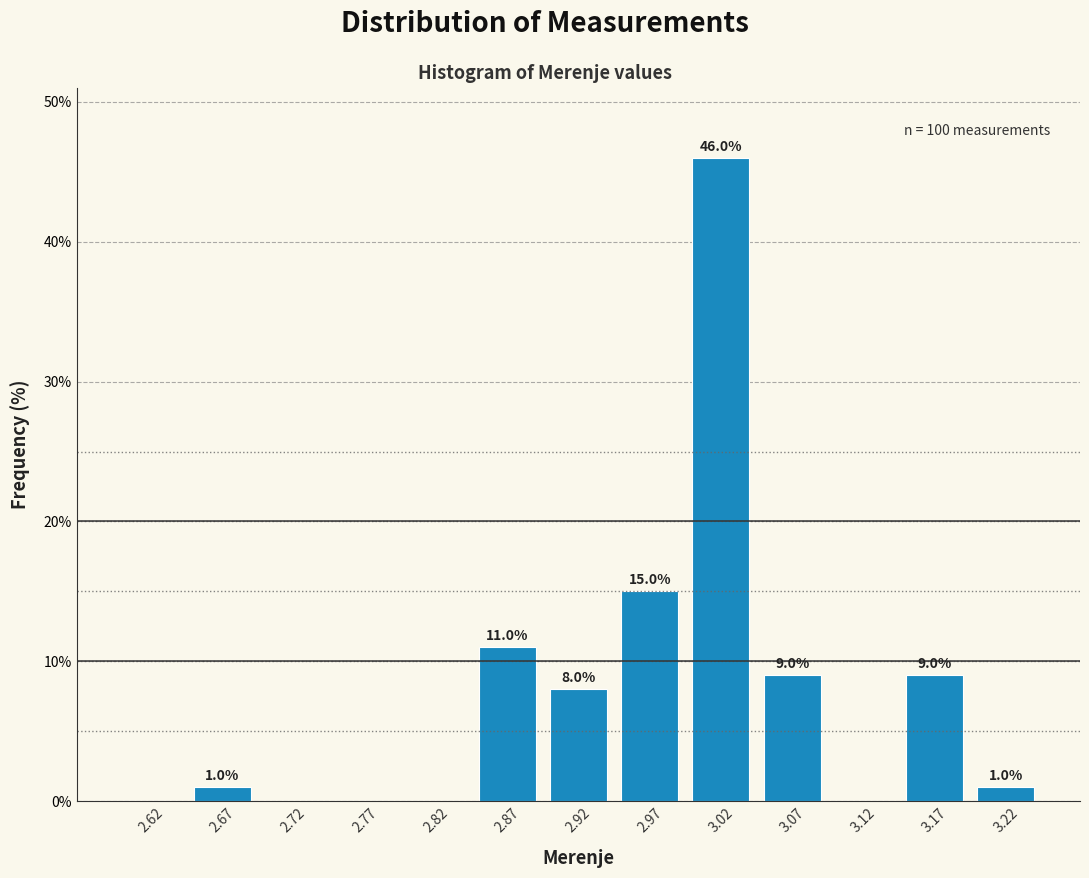

Over which range of the x-axis is the bar tallest?

3.00 to 3.05